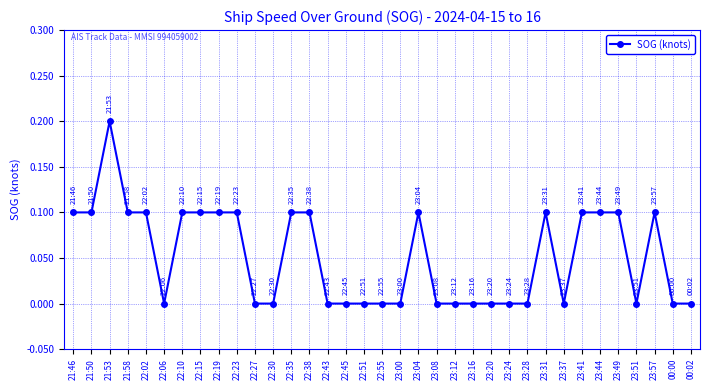

What position from the left is 23:44?

30